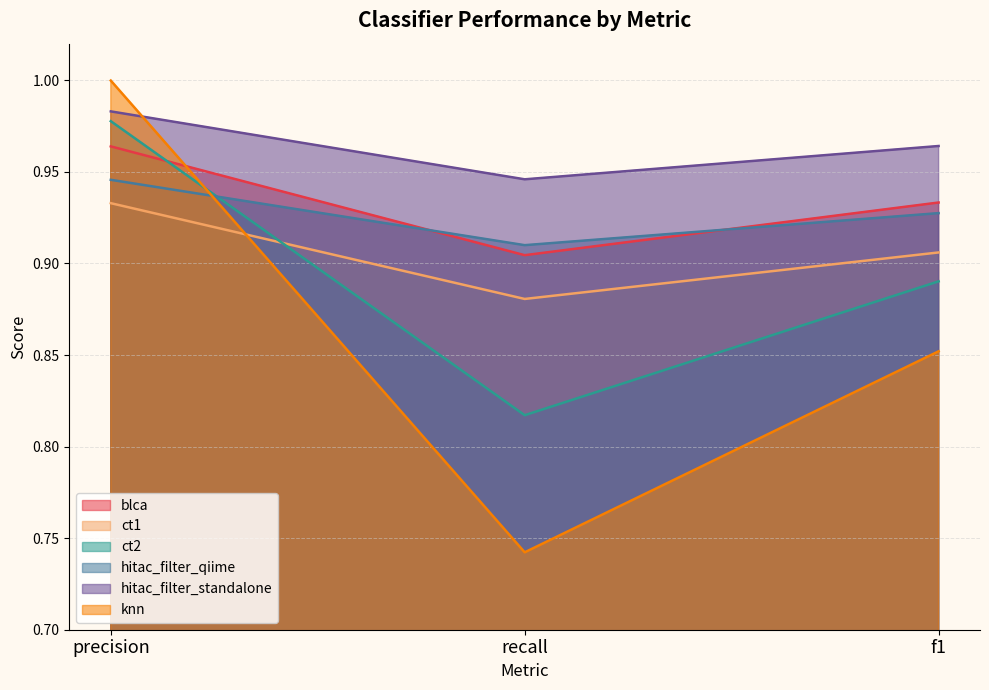

How many series are shown in this chart?

6